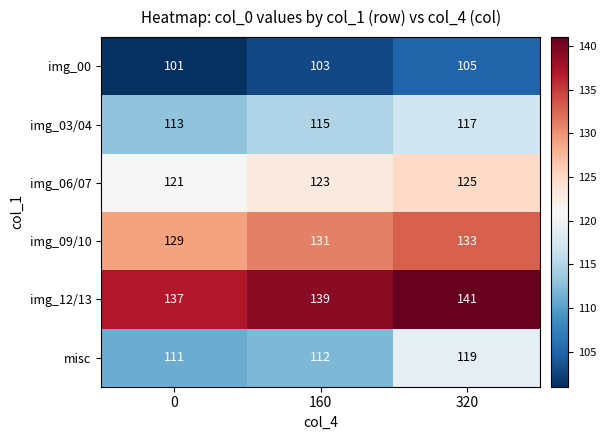

The value of misc at 0 is 38. True or false?

False